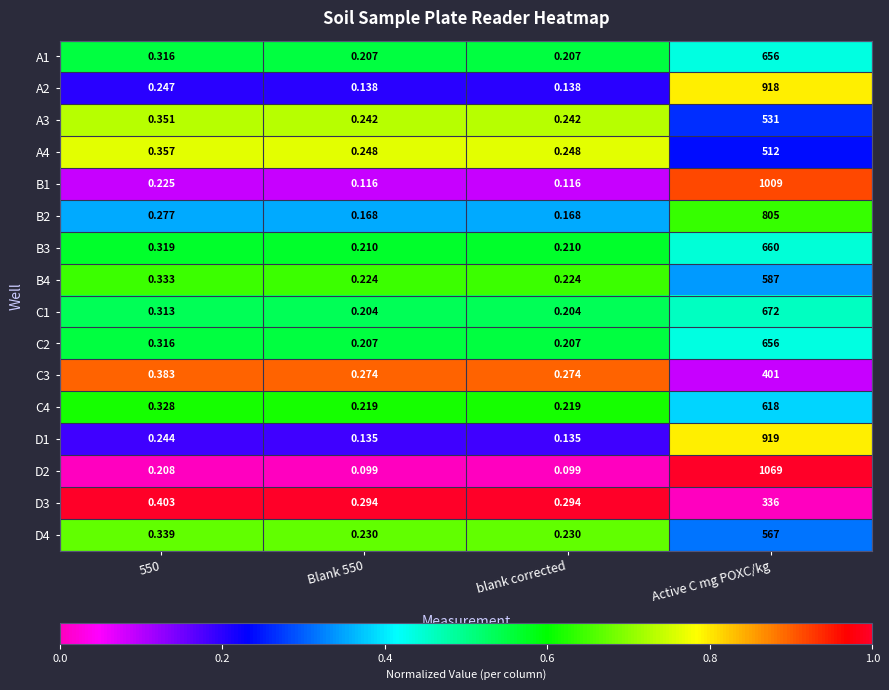

At which label does B2 reach its peak?

Active C mg POXC/kg